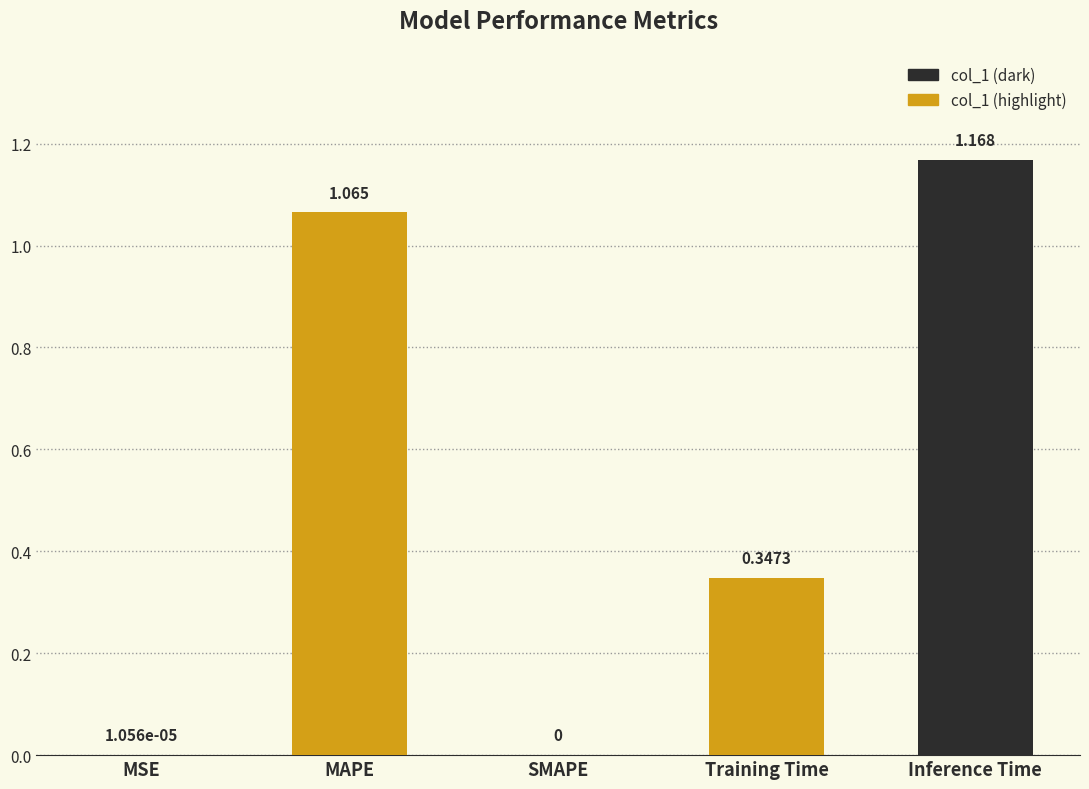

Between Inference Time and MSE, which is larger?

Inference Time